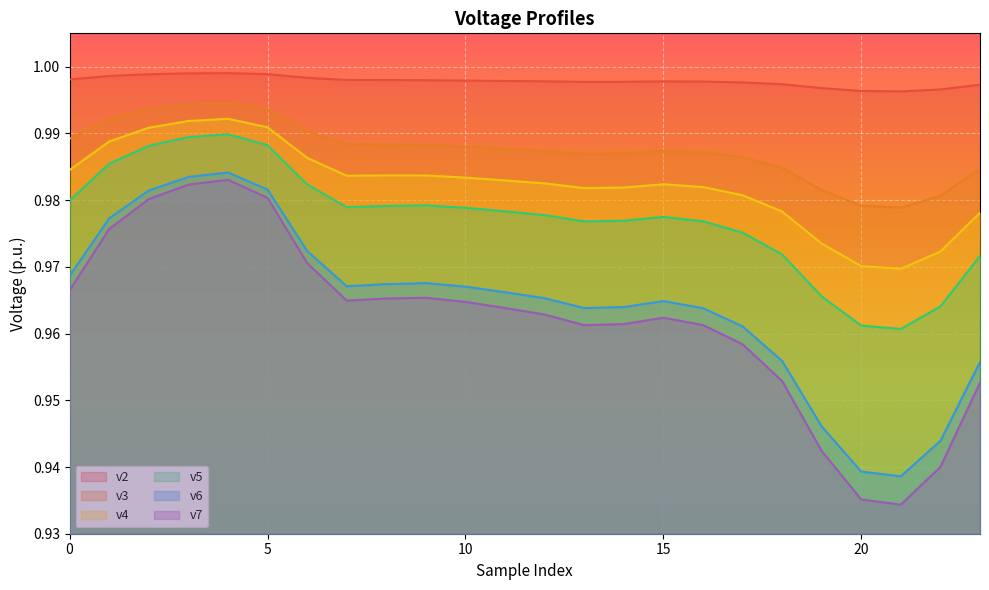

Rank the series at 0 from highest to lowest value.

v2, v3, v4, v5, v6, v7